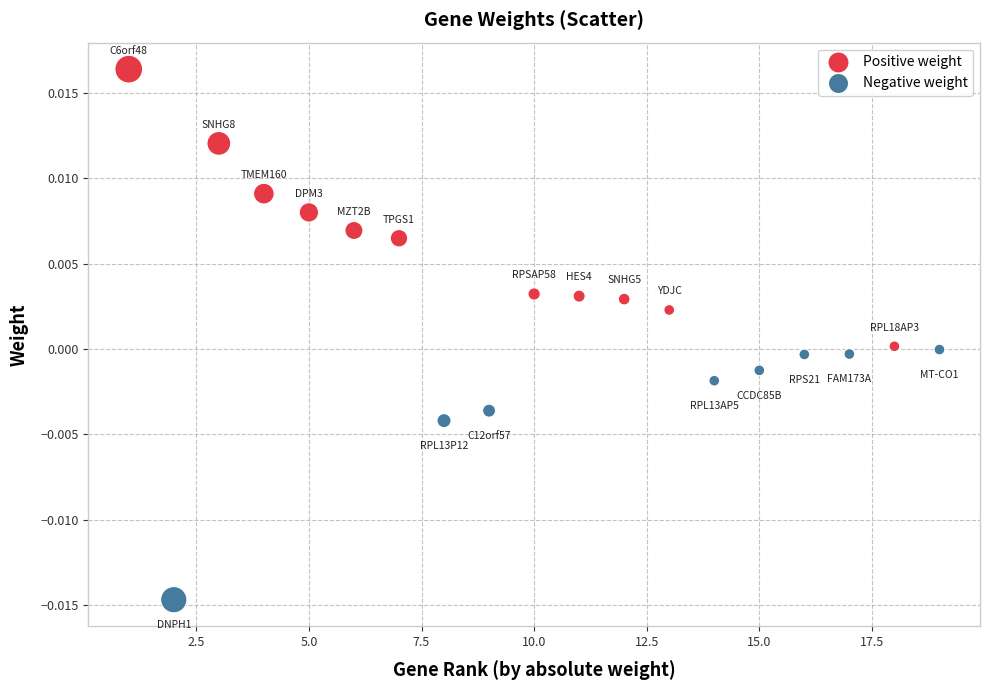

What are all the series names shown in the legend?

Positive weight, Negative weight